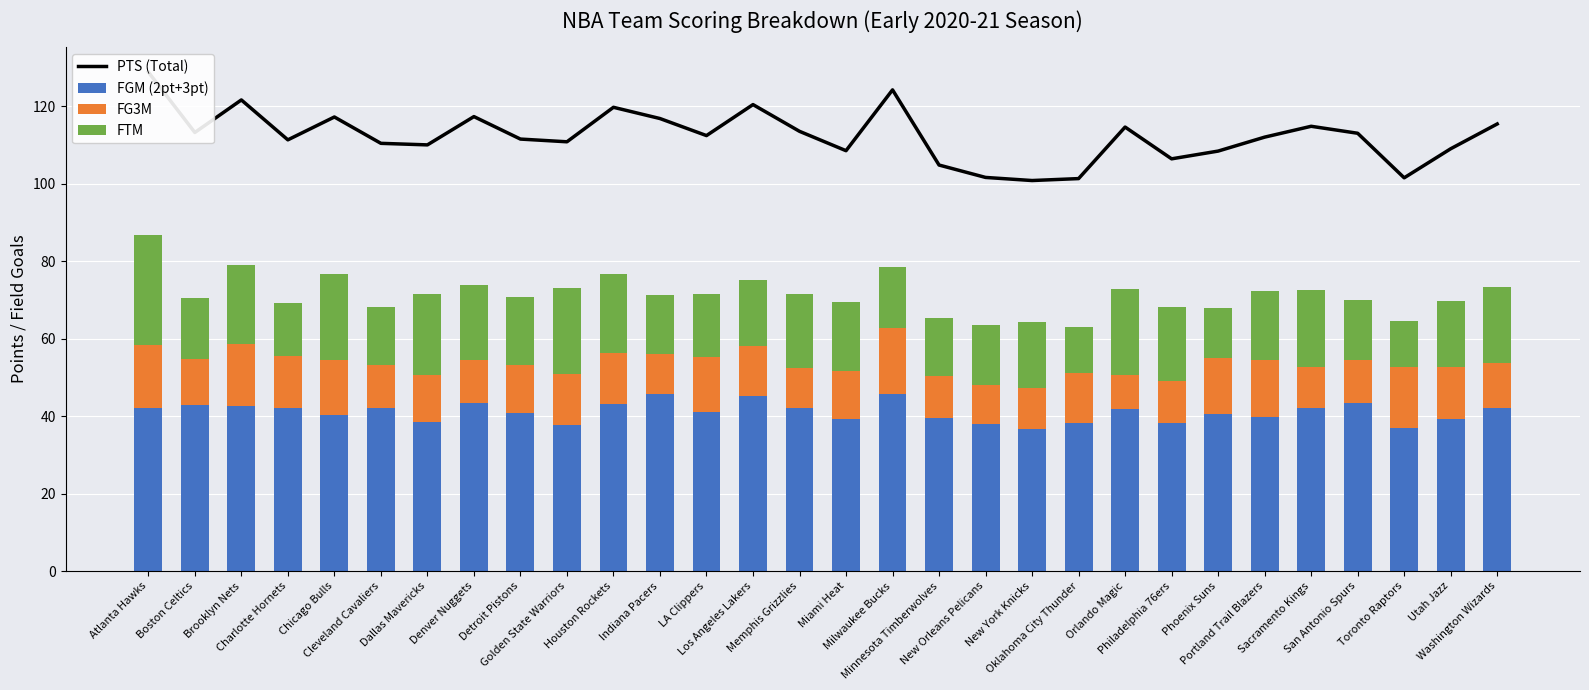

What position from the left is Charlotte Hornets?

4